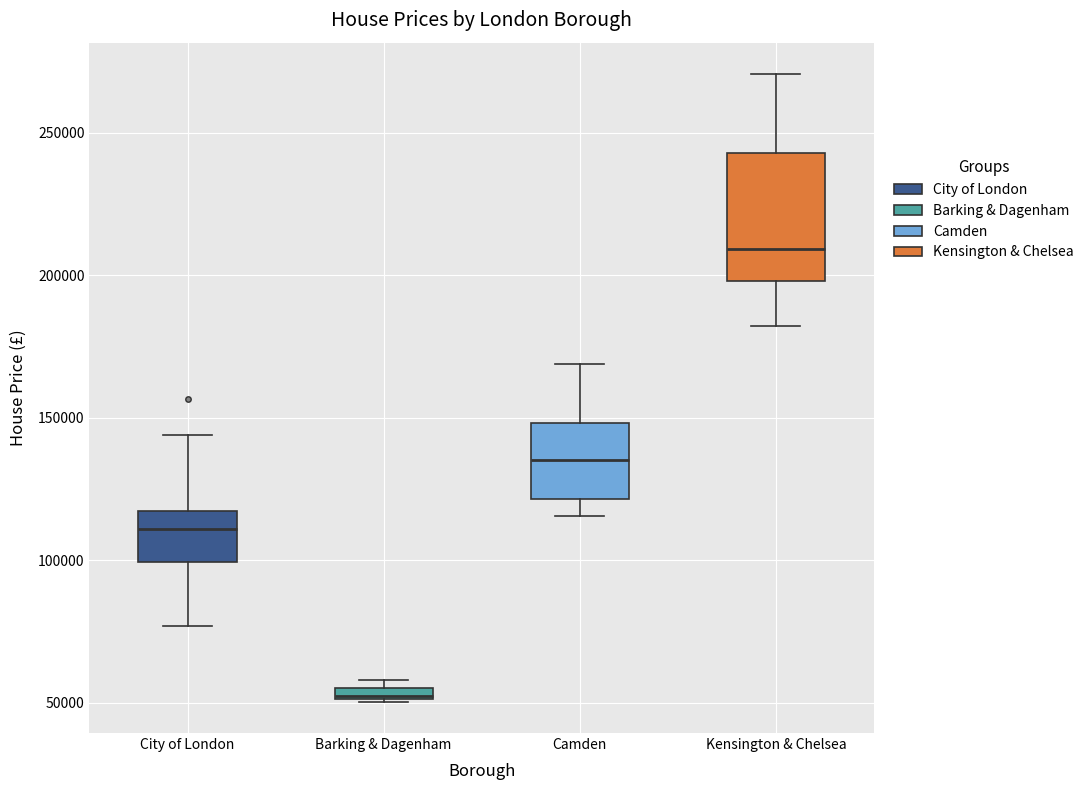

Which box has the lowest median line?

Barking & Dagenham